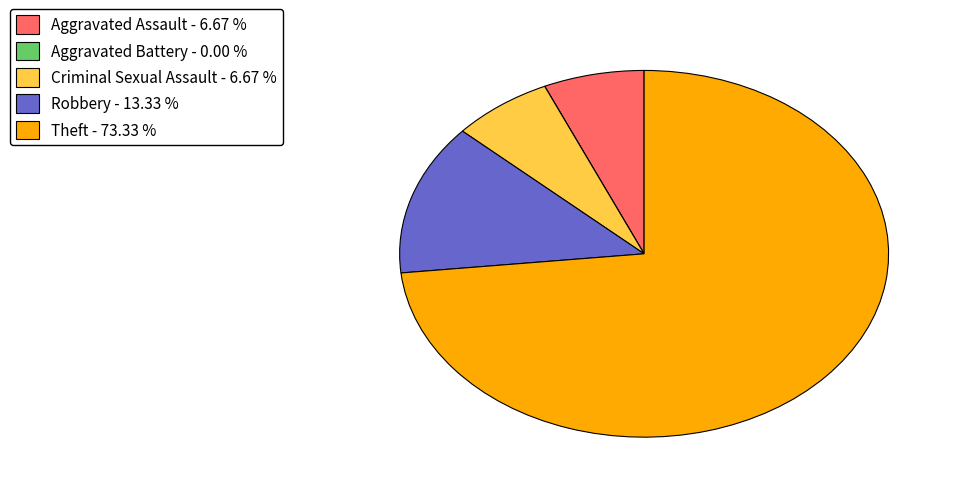

Is Theft - 73.33 % the majority of the pie?

Yes